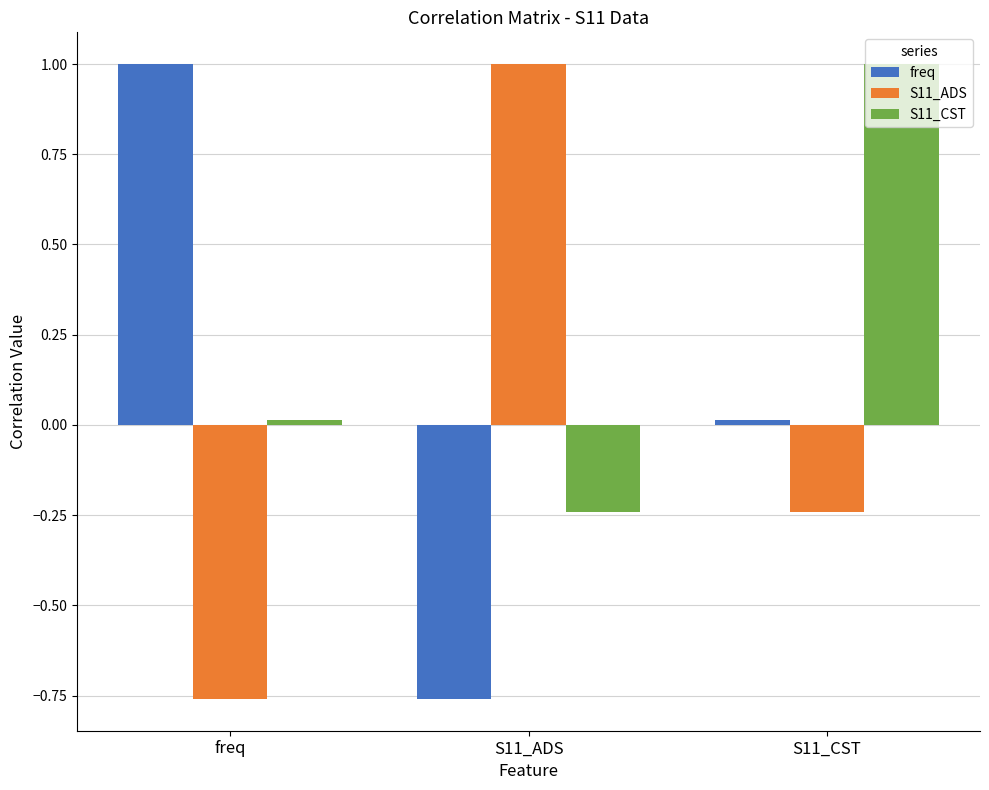

Where is S11_CST nearest to the value 0?

freq